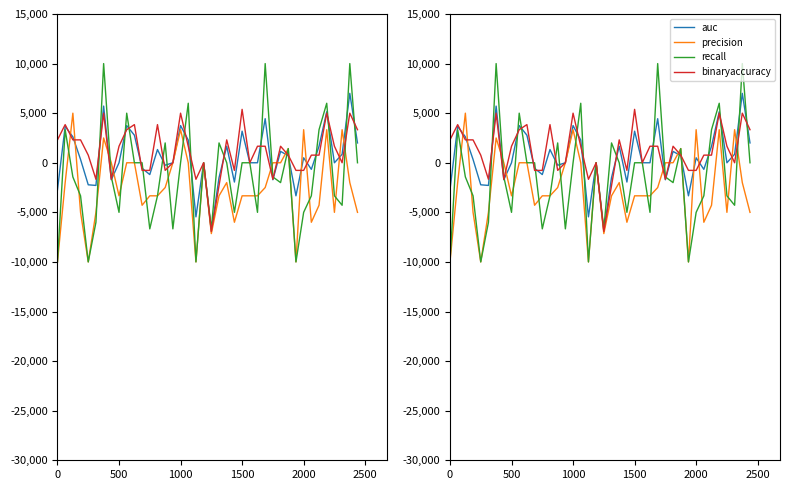

List the series in order of their peak value, lowest first.

precision, binaryaccuracy, auc, recall